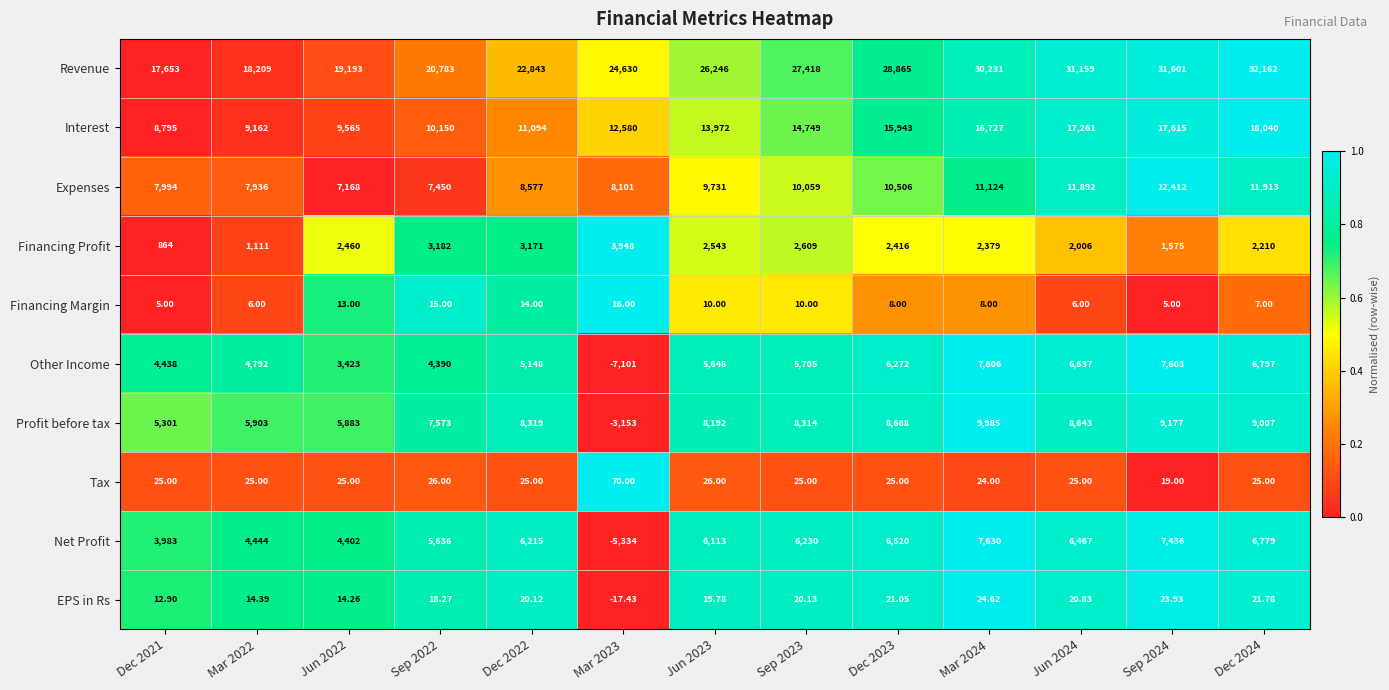

Which series changed the most between Jun 2022 and Sep 2022?

Profit before tax